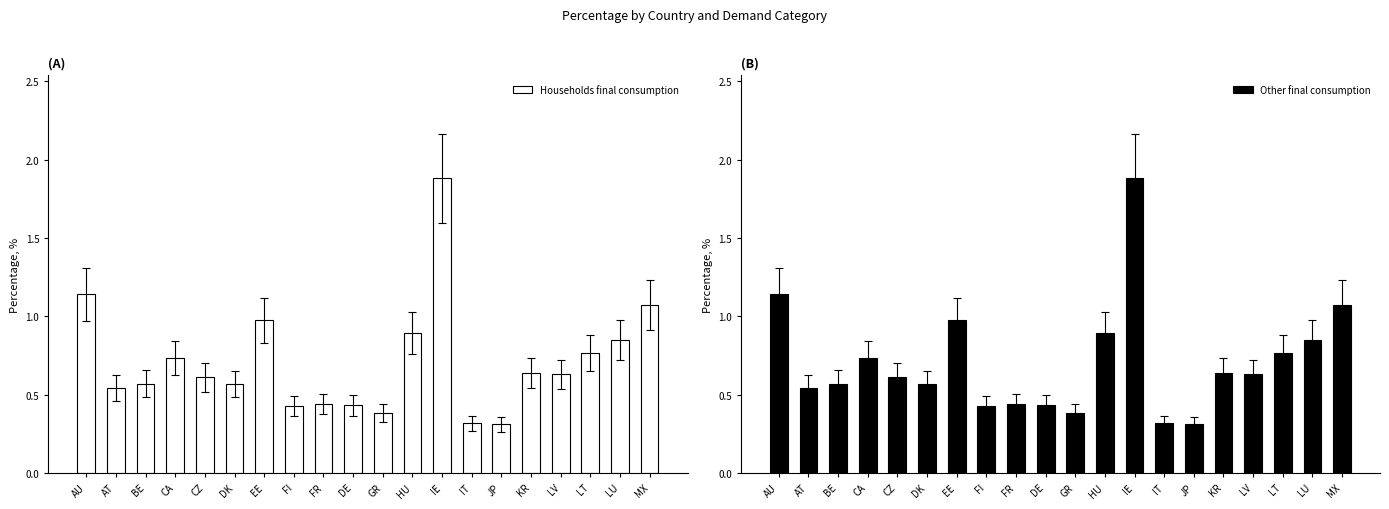

Reading left to right, transcribe all the data shown in this chart.

Households final consumption: 1.1	0.5	0.6	0.7	0.6	0.6	1.0	0.4	0.4	0.4	0.4	0.9	1.9	0.3	0.3	0.6	0.6	0.8	0.9	1.1
Other final consumption: 1.1	0.5	0.6	0.7	0.6	0.6	1.0	0.4	0.4	0.4	0.4	0.9	1.9	0.3	0.3	0.6	0.6	0.8	0.9	1.1